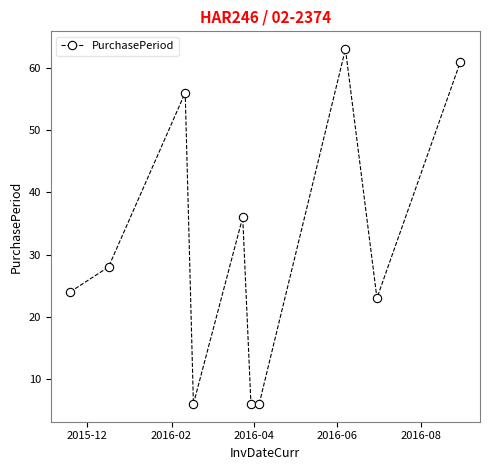

Does the chart have visible grid lines?

No